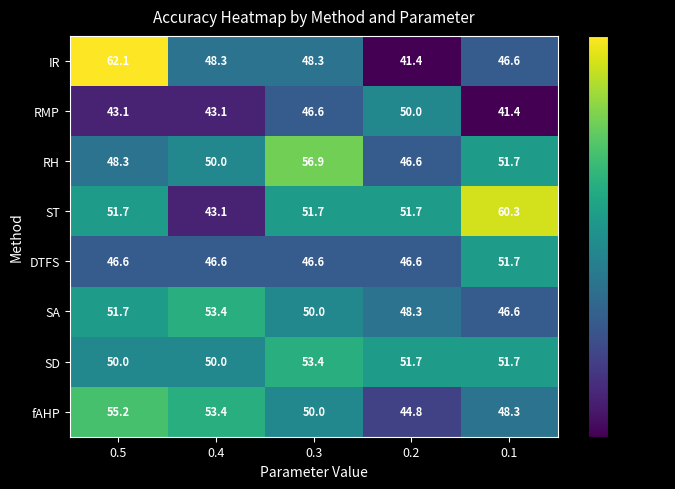

Between 0.4 and 0.3, which series saw the biggest shift?

ST